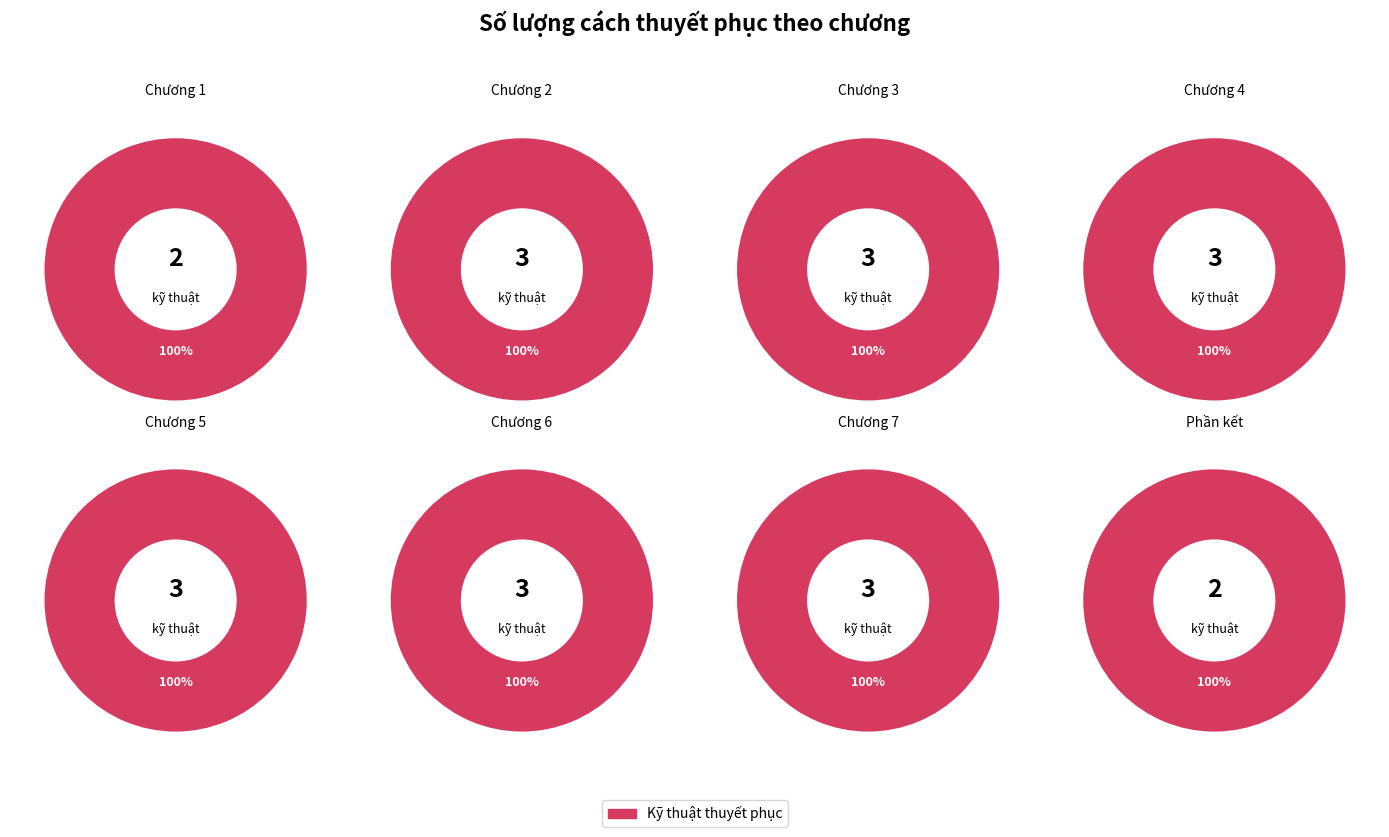

Count the number of slices in the pie.

8